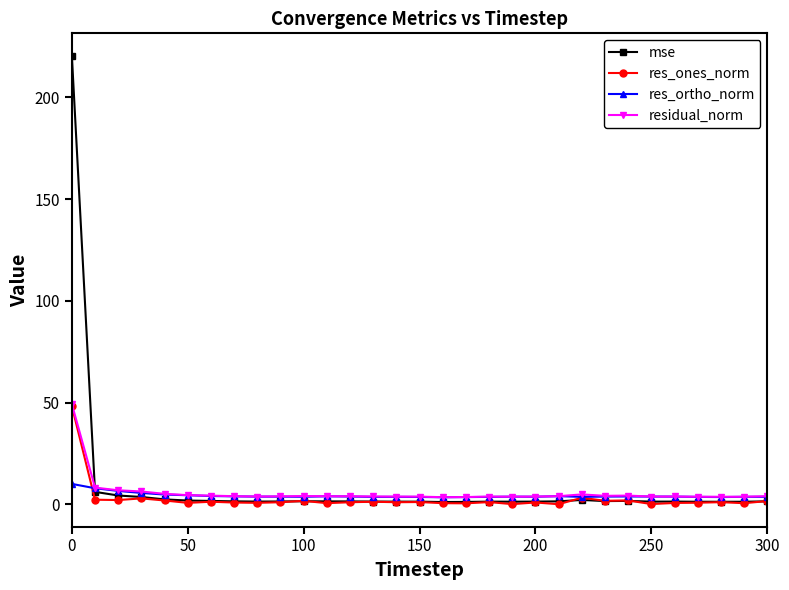

True or false: res_ortho_norm and mse cross at least once.

True